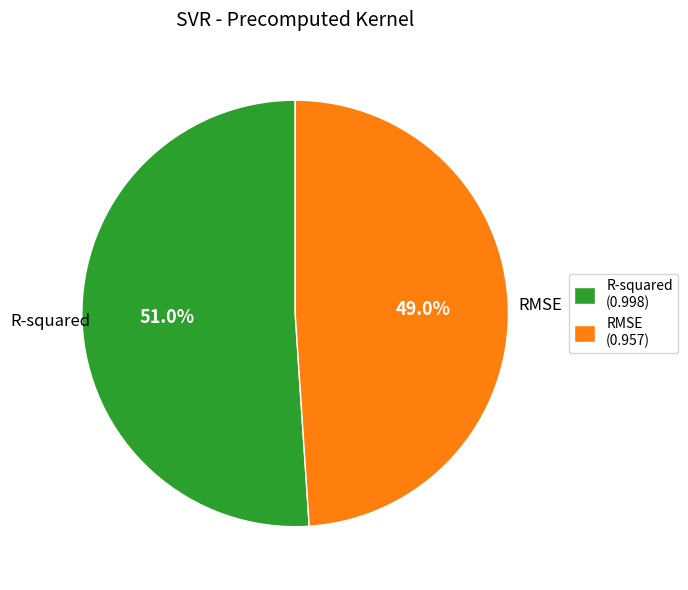

Is it true that RMSE is 60% of the pie?

False